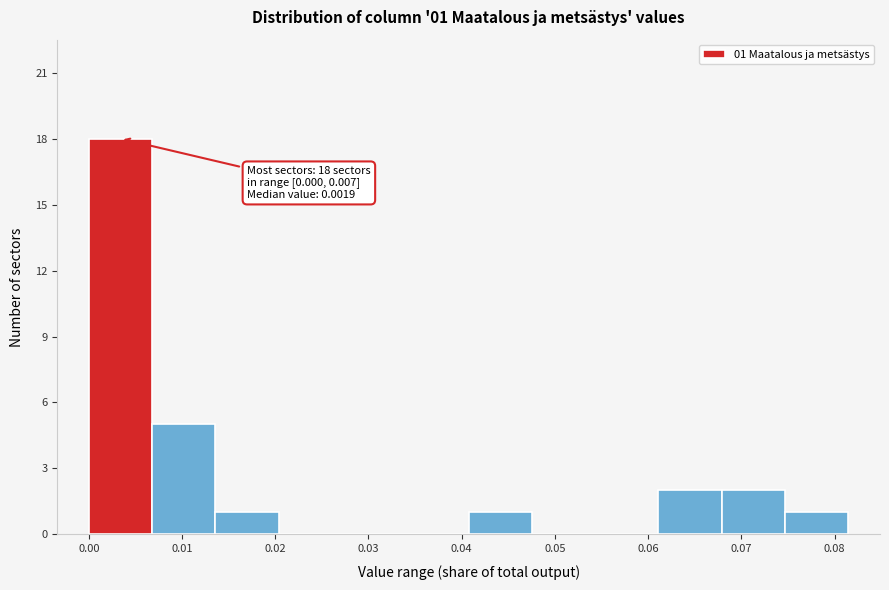

Over which range of the x-axis is the bar tallest?

0.000 to 0.007